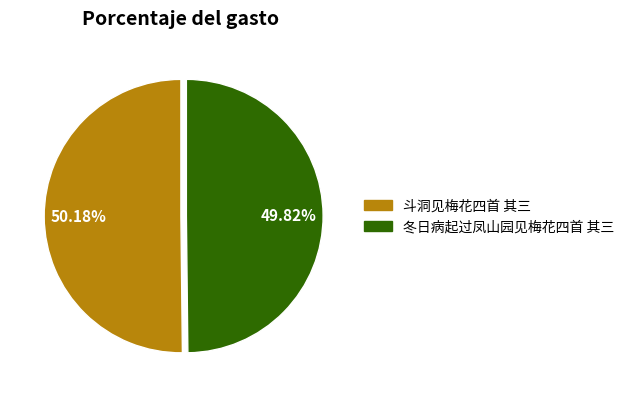

How many slices are in this pie chart?

2